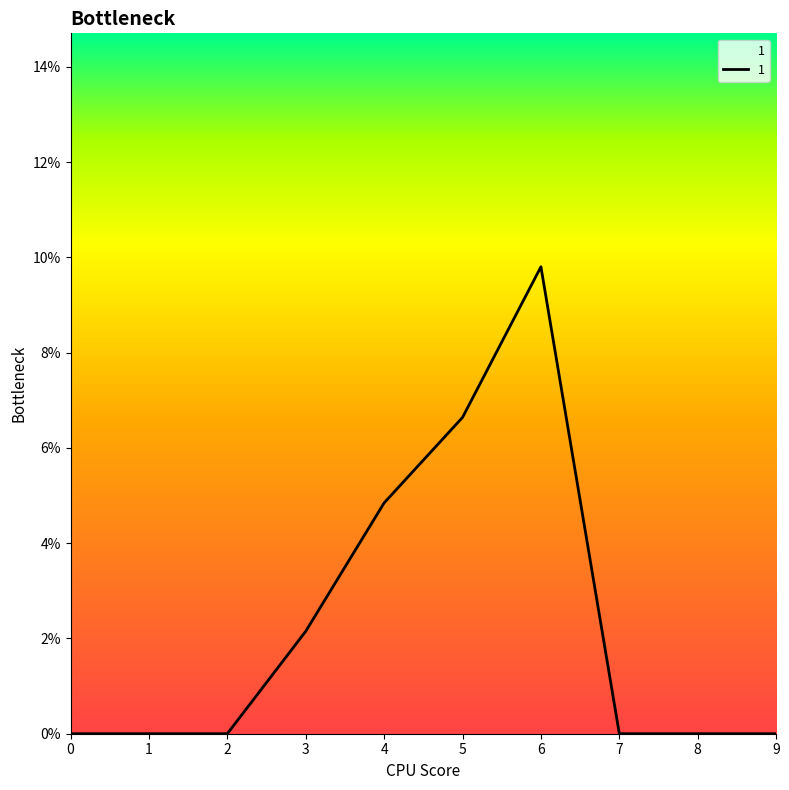

How many lines are shown in the chart?

1